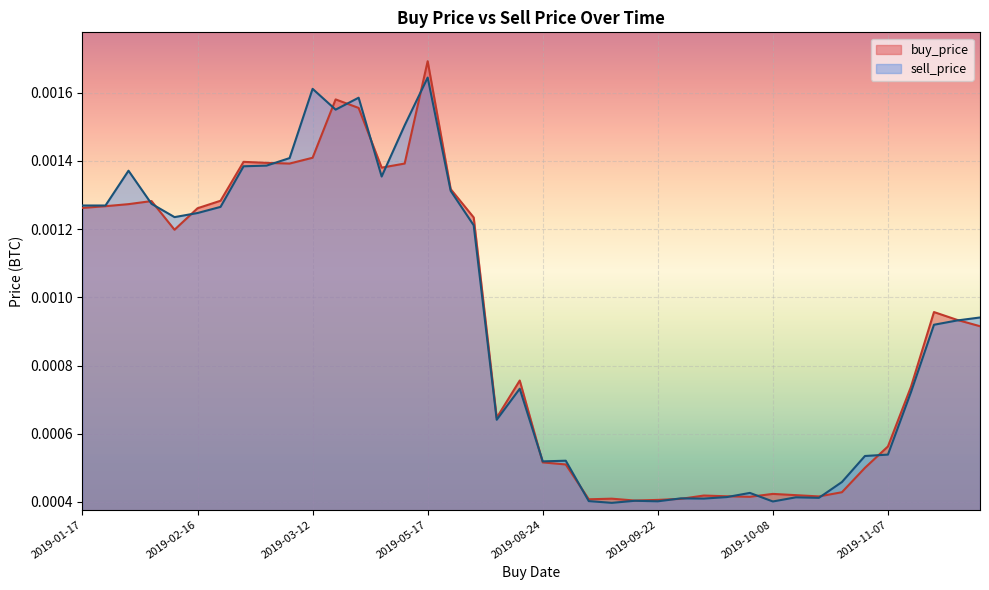

Rank the series by their average value, from highest to lowest.

sell_price, buy_price